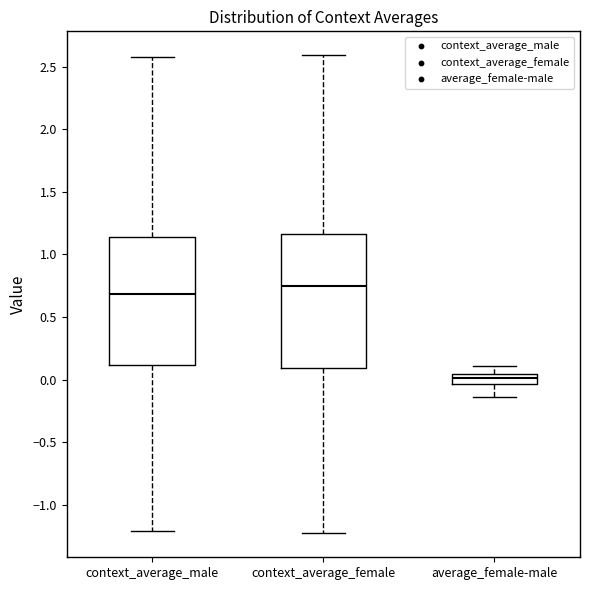

Reading left to right, transcribe this box plot: for each box, give where its median line is, the range the box spans, and where its two whiskers end, as read against the y-axis. The values are not printed on the chart, so give them approximately, as read against the axis.

context_average_male: median 0.70, box 0.10 to 1.15, whiskers -1.20 to 2.60
context_average_female: median 0.75, box 0.10 to 1.15, whiskers -1.25 to 2.60
average_female-male: median 0.00, box -0.05 to 0.05, whiskers -0.15 to 0.10